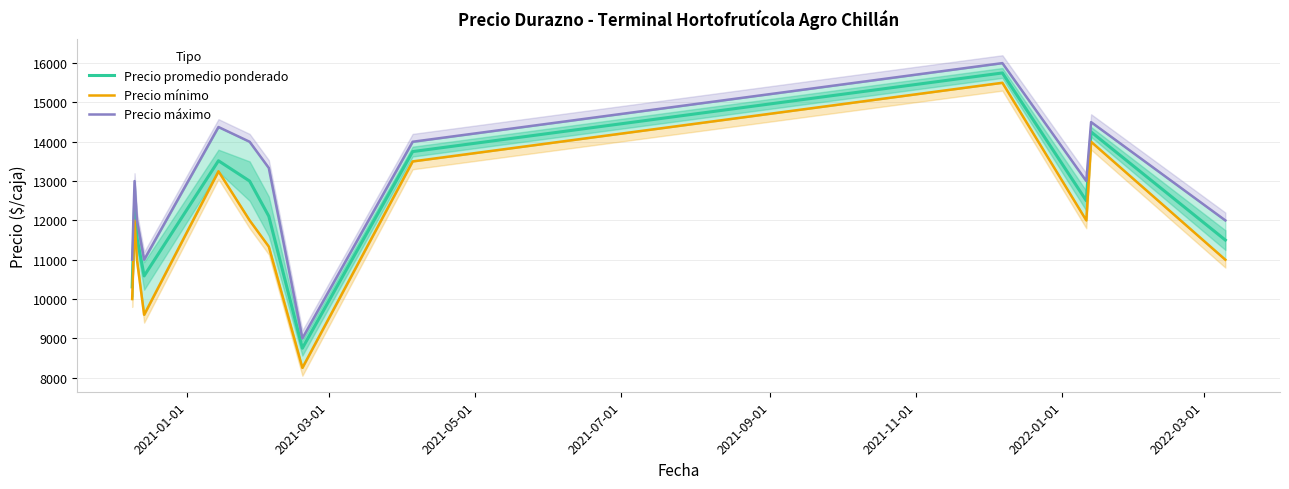

Reading right to left, what are all the values shown in this chart?

Precio promedio ponderado: 11500	14250	12500	15750	13750	8750	12106	13000	13517	10588	11561	12400	10309
Precio mínimo: 11000	14000	12000	15500	13500	8250	11333	12000	13250	9600	11000	12000	10000
Precio máximo: 12000	14500	13000	16000	14000	9000	13333	14000	14375	11000	12000	13000	11000